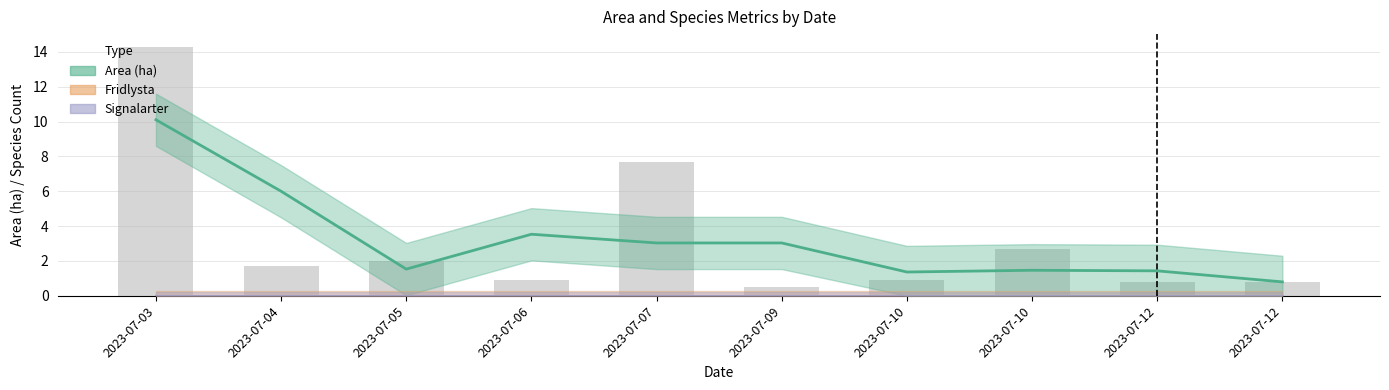

Which label corresponds to the smallest value in the chart?

2023-07-03